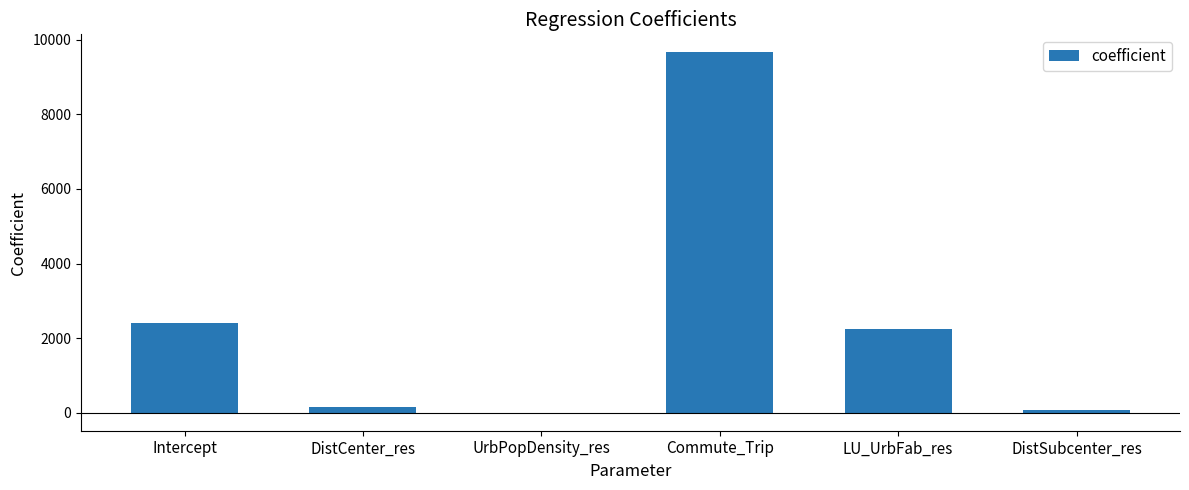

What is the ratio of the value at Intercept to the value at LU_UrbFab_res?

1.1